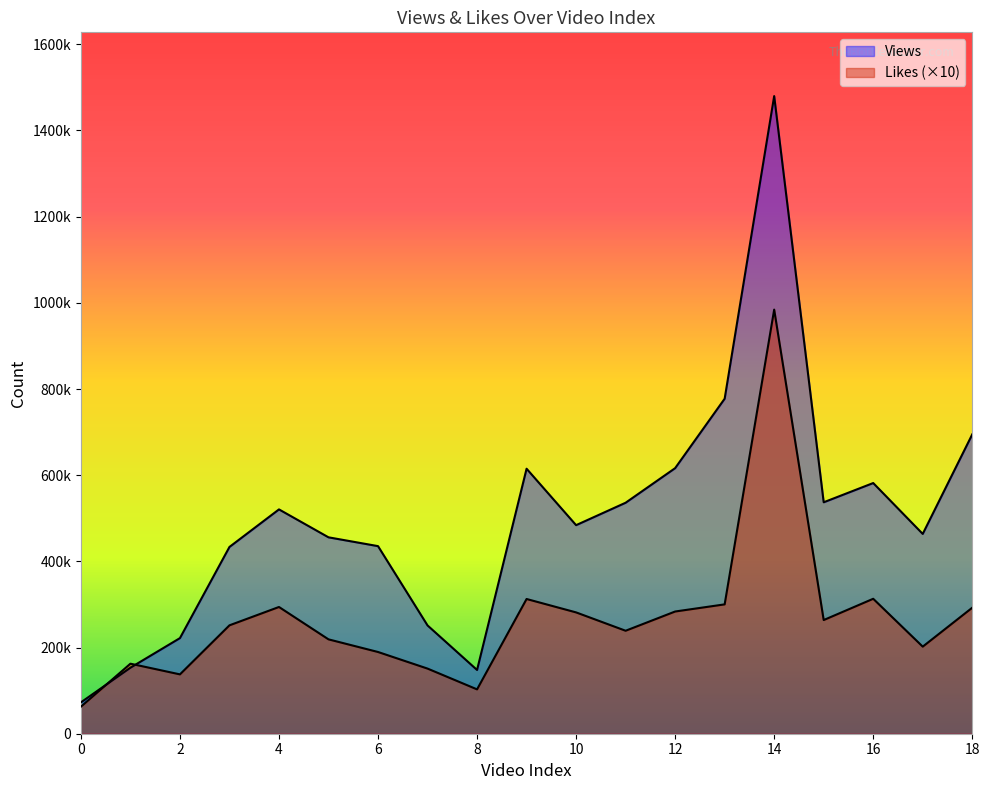

At which category does the chart reach its peak across all series?

14